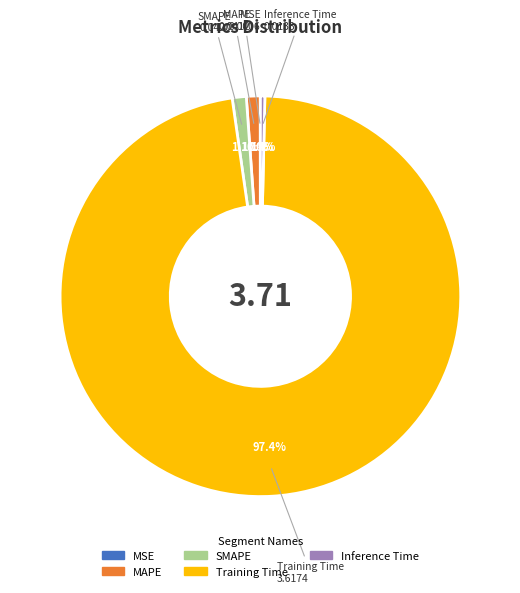

Which category has the biggest portion of the pie?

Training Time